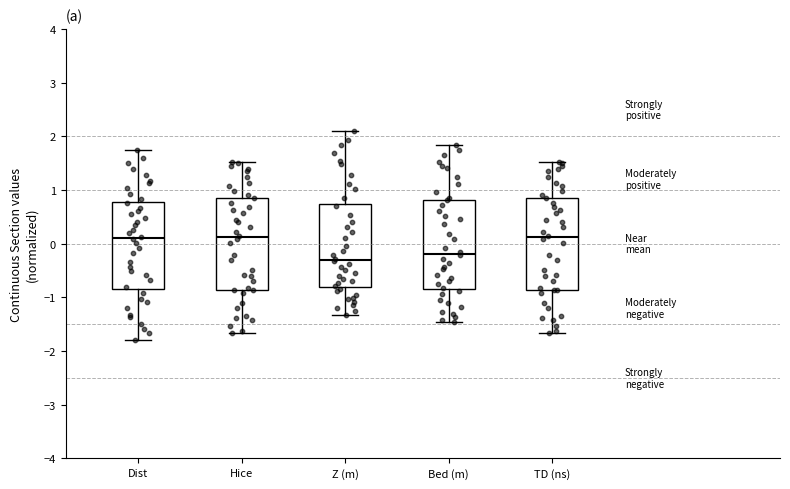

Where does the median line of the box for Bed (m) sit on the y-axis? The values are not printed on the chart, so give them approximately, as read against the axis.

-0.2